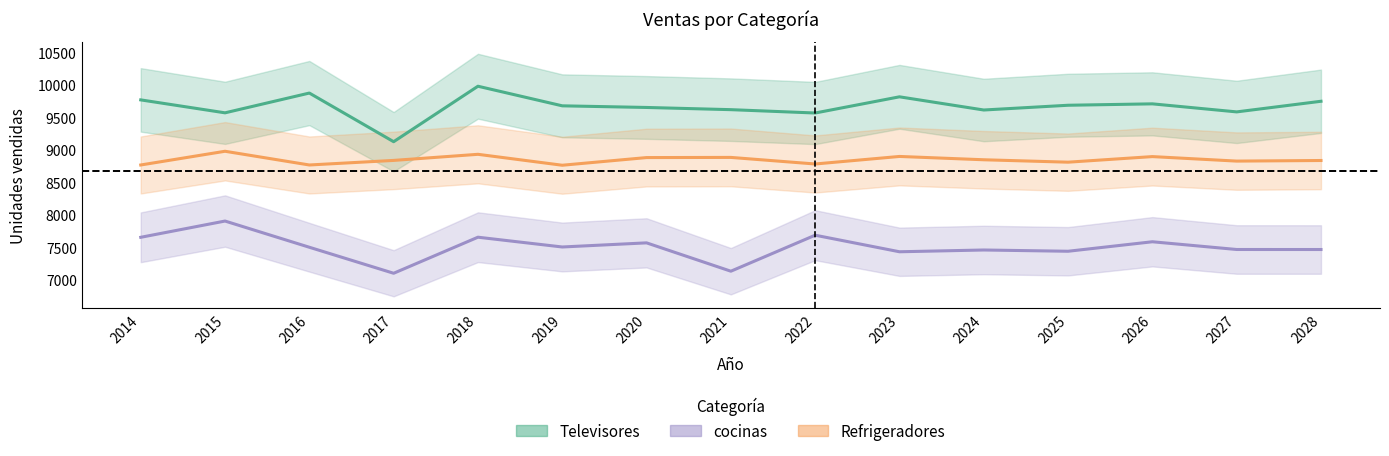

Is this an area chart (filled region under the line)?

No